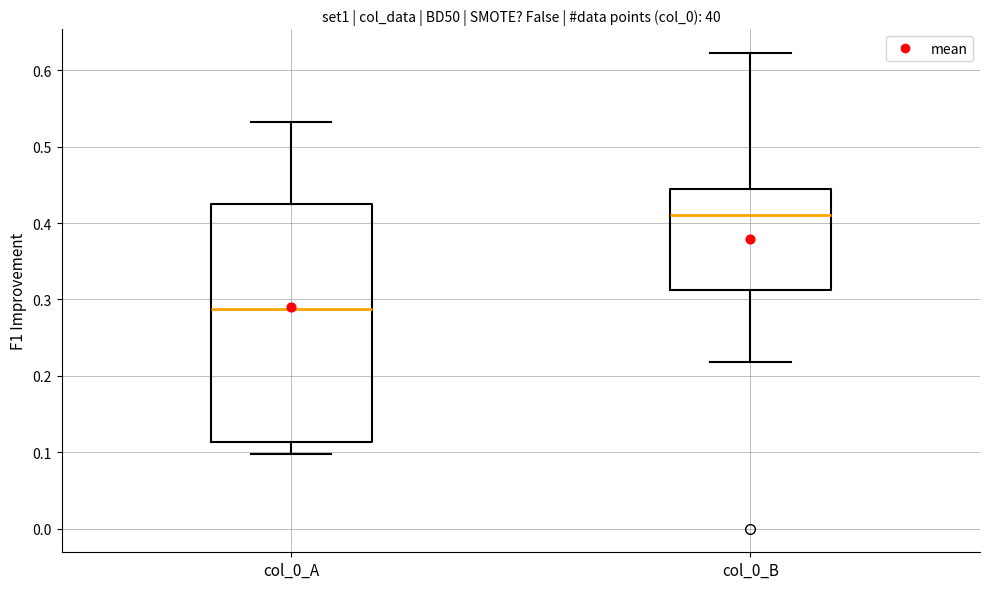

Reading left to right, read every box against the y-axis: the position of its median line, the range the box covers, and the ends of its whiskers. The values are not printed on the chart, so give them approximately, as read against the axis.

col_0_A: median 0.29, box 0.11 to 0.43, whiskers 0.10 to 0.53
col_0_B: median 0.41, box 0.31 to 0.44, whiskers 0.22 to 0.62